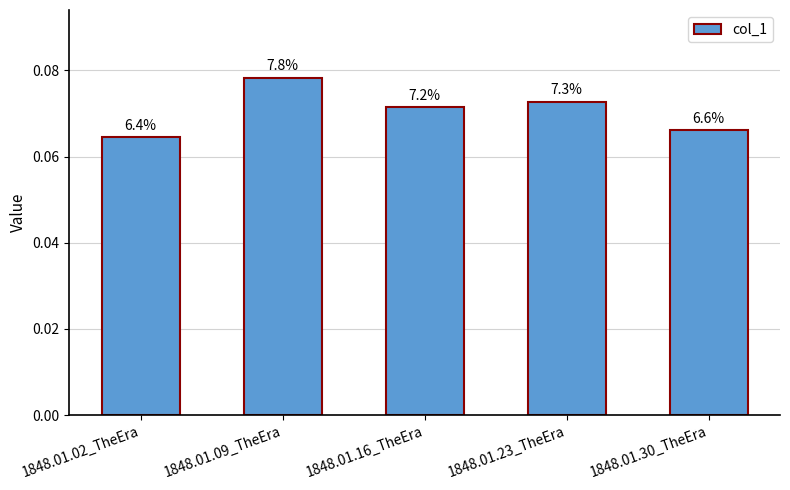

Reading left to right, extract all data points from this chart.

0.1	0.1	0.1	0.1	0.1